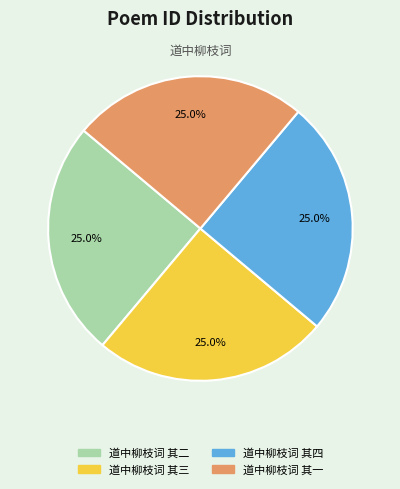

Count the number of slices in the pie.

4